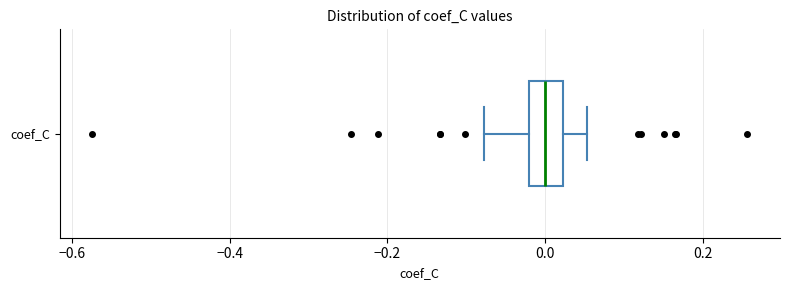

Read this box plot against the x-axis: the position of the median line, the range covered by the box, and the ends of both whiskers. The values are not printed on the chart, so give them approximately, as read against the axis.

median 0.00, box -0.02 to 0.02, whiskers -0.08 to 0.06